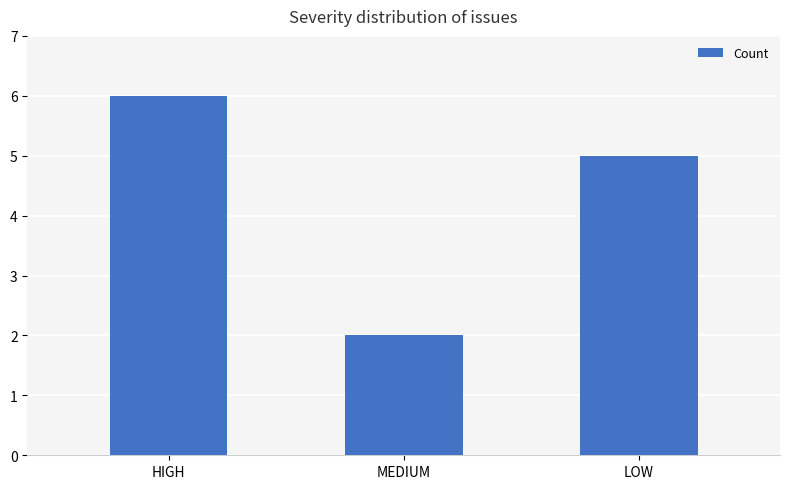

Count the values in the range 2 to 6.

3